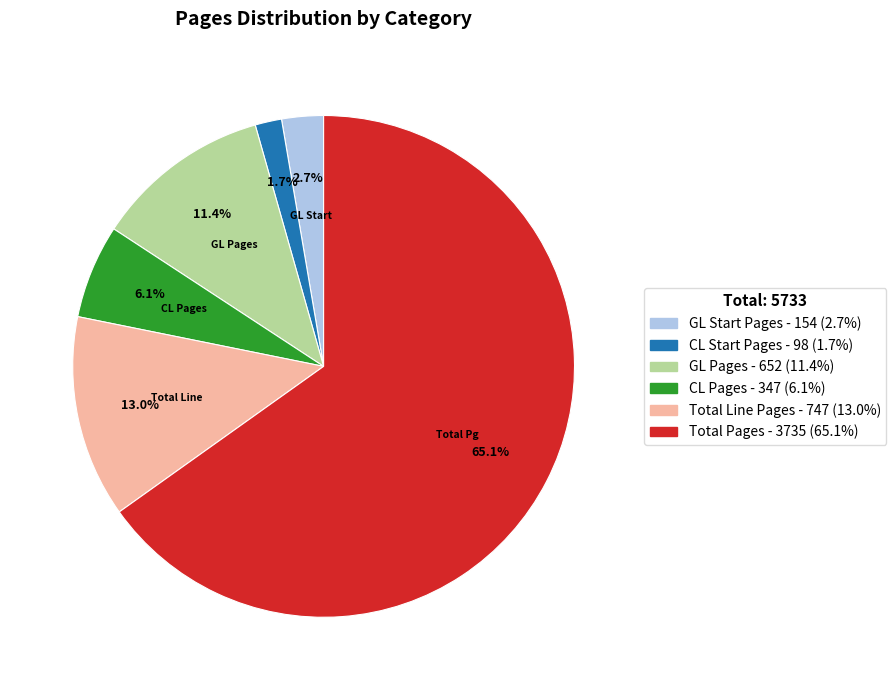

What is the largest slice in the pie chart?

Total Pages